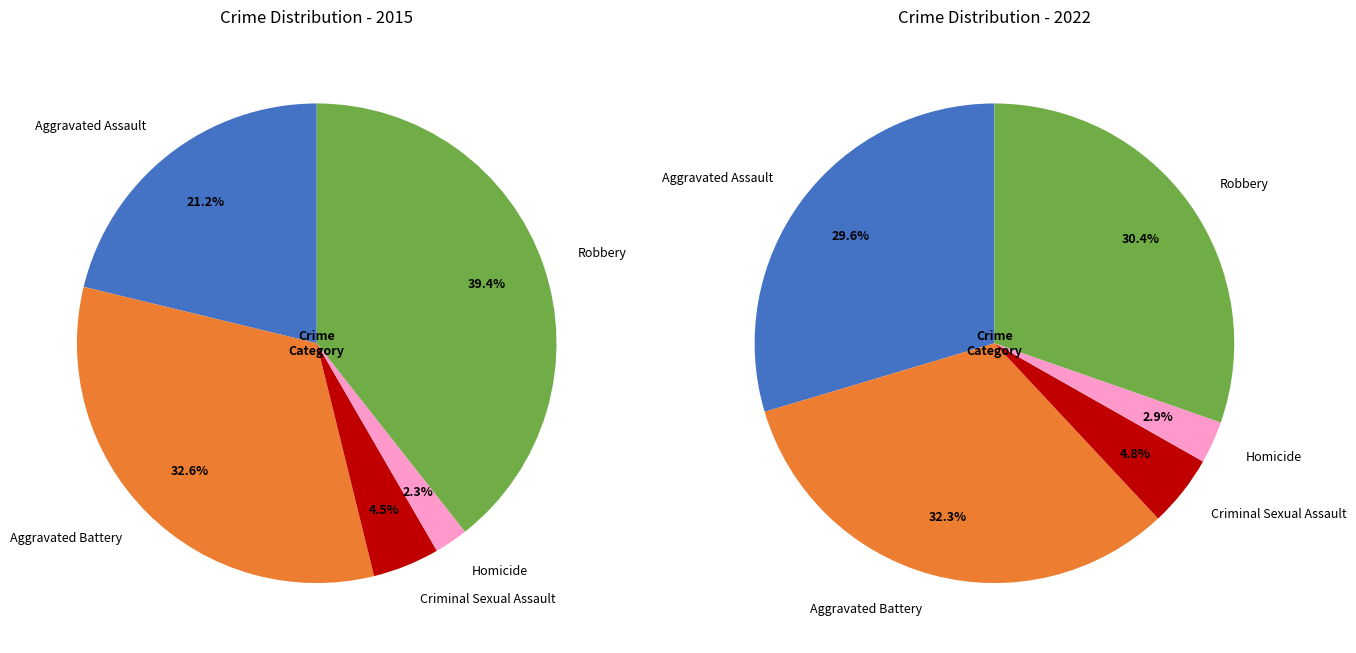

To the nearest percent, what portion does Aggravated Battery represent?

32%